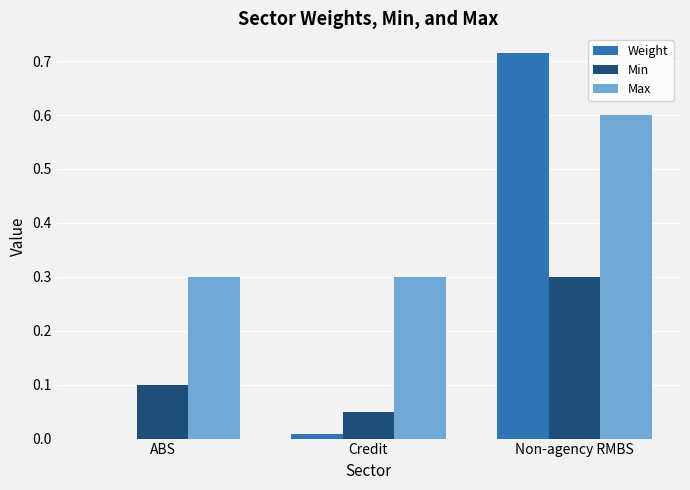

How many groups of bars are there?

3